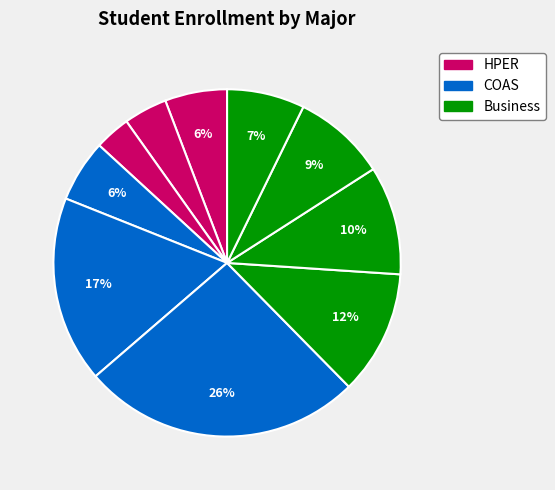

Is there any slice that represents more than half of the pie?

No